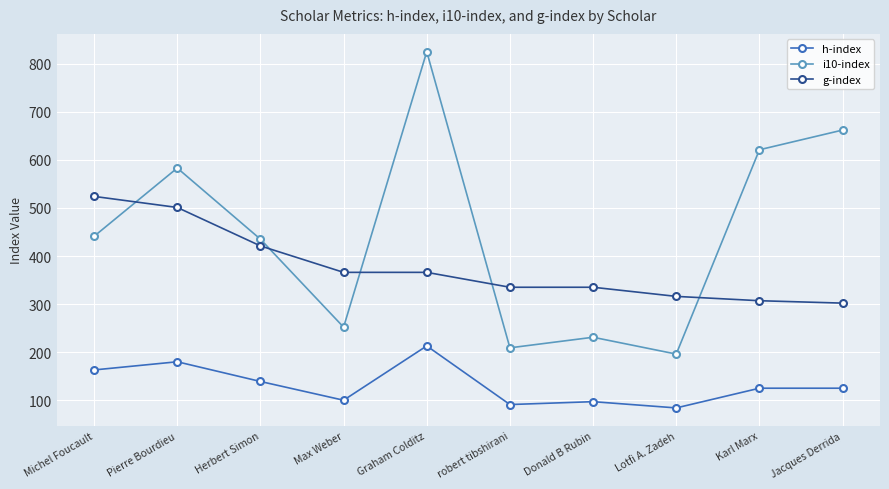

List the series in order of their peak value, highest first.

i10-index, g-index, h-index